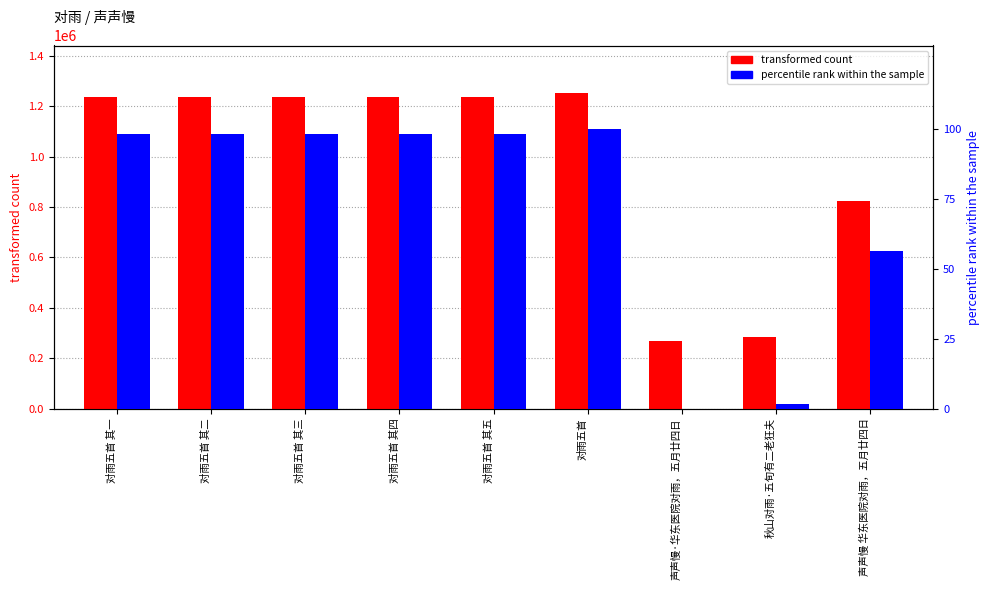

At which label does transformed count first exceed 1237870?

对雨五首 其三